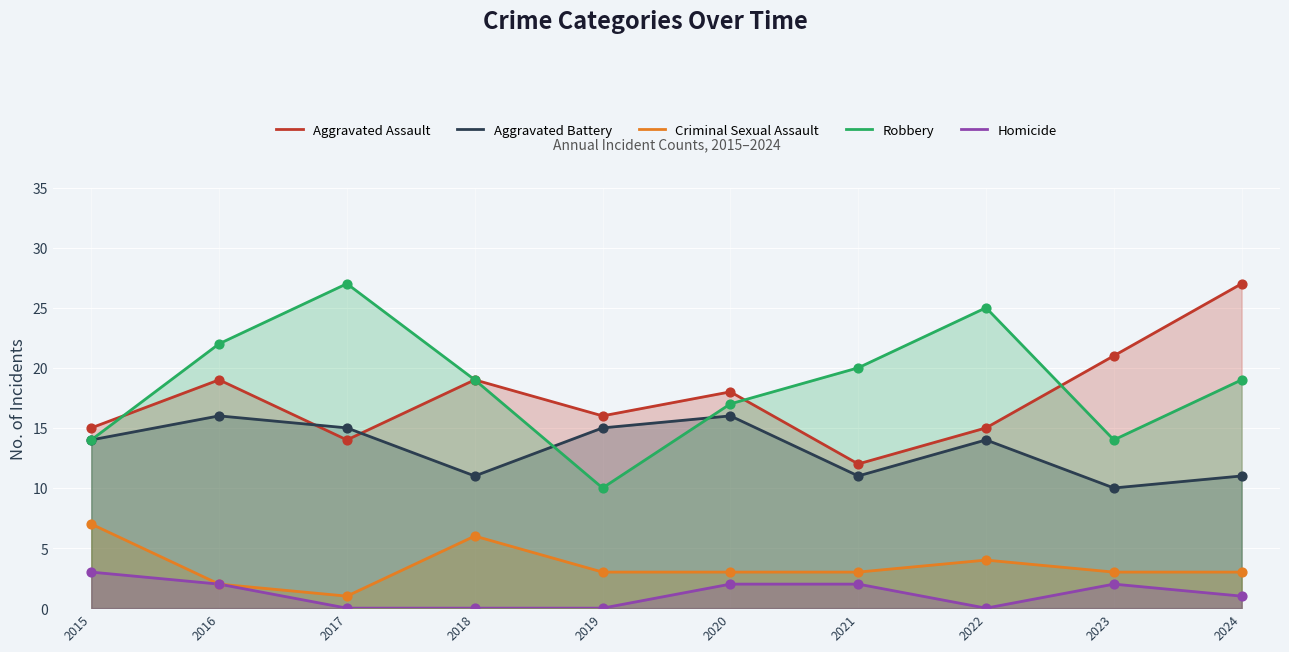

Which series contains the highest Y value?

Aggravated Assault